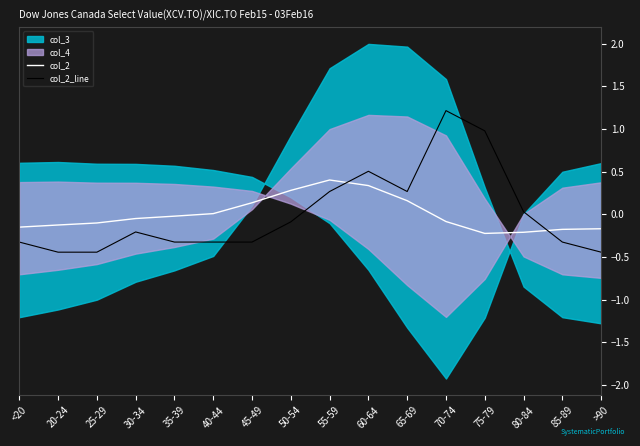

How many values in col_2 are above zero?

6